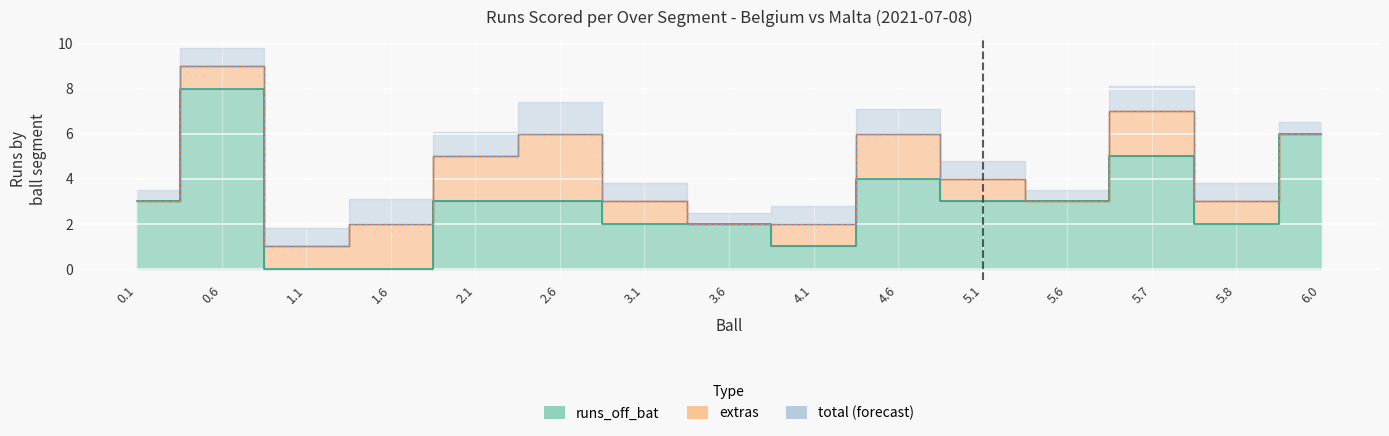

What is the label of the 8th point from the right?

3.6